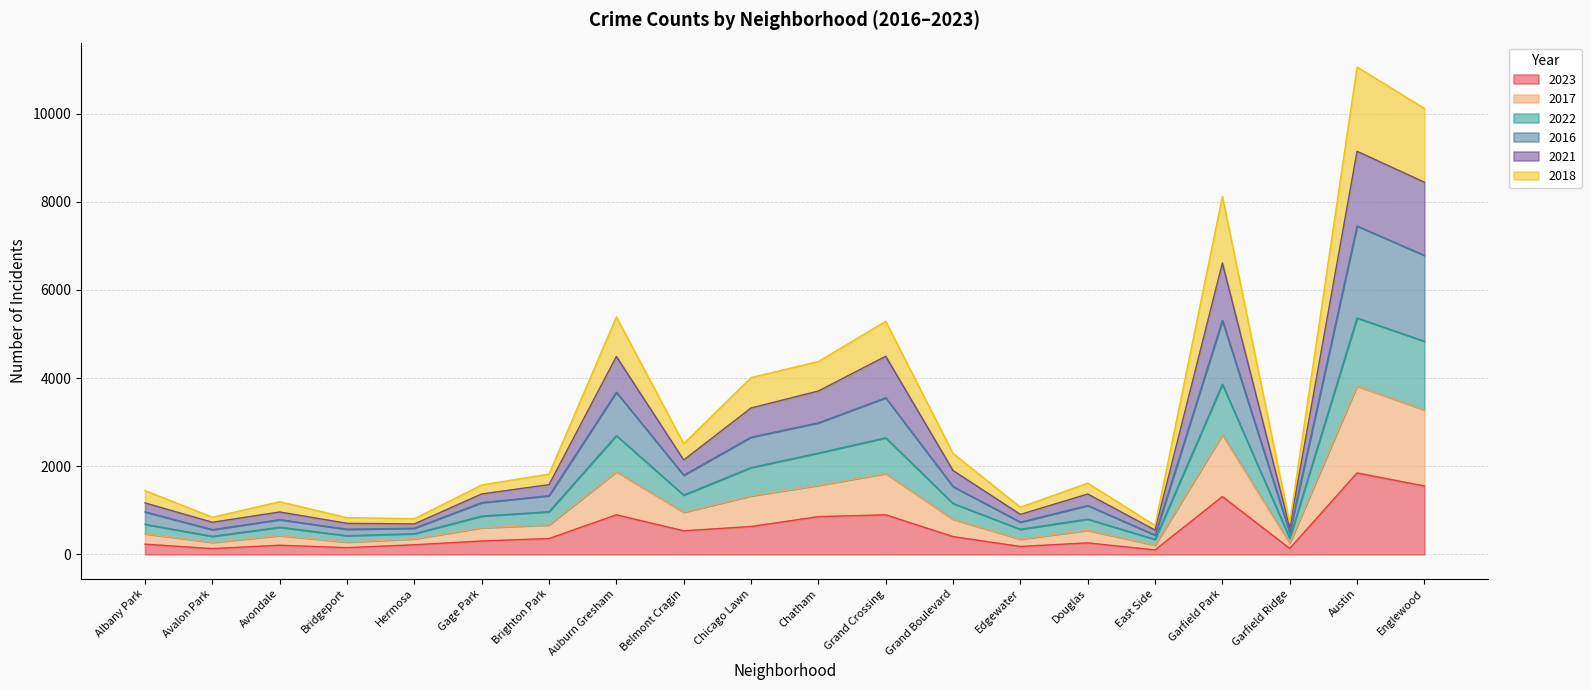

What is the total value across all series at Belmont Cragin?

2512